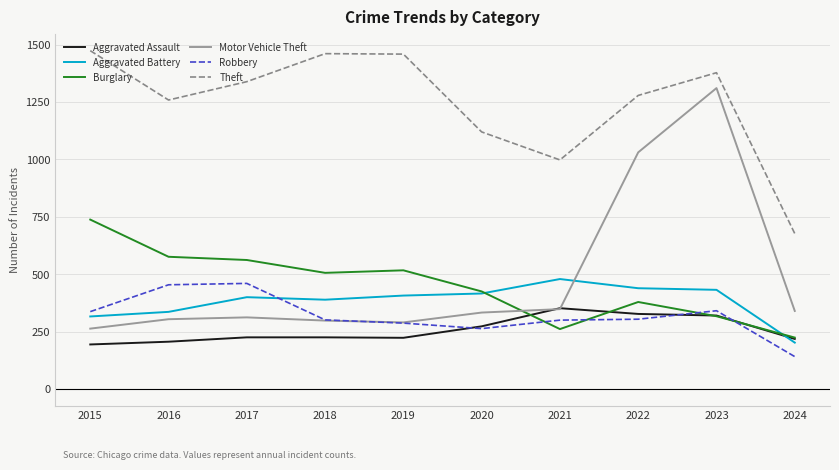

Which series changed the most between 2015 and 2018?

Burglary